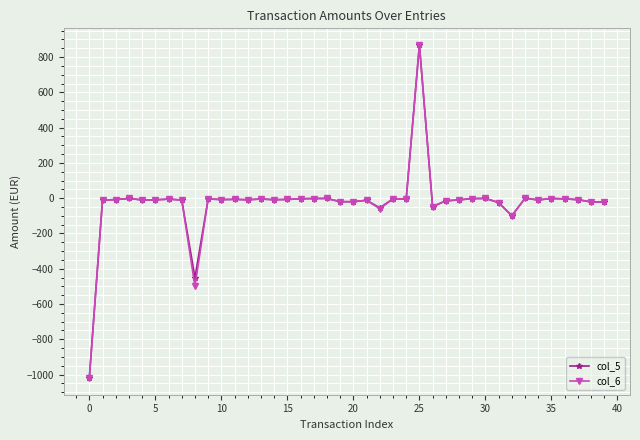

What is the smallest value displayed?

-1020.0